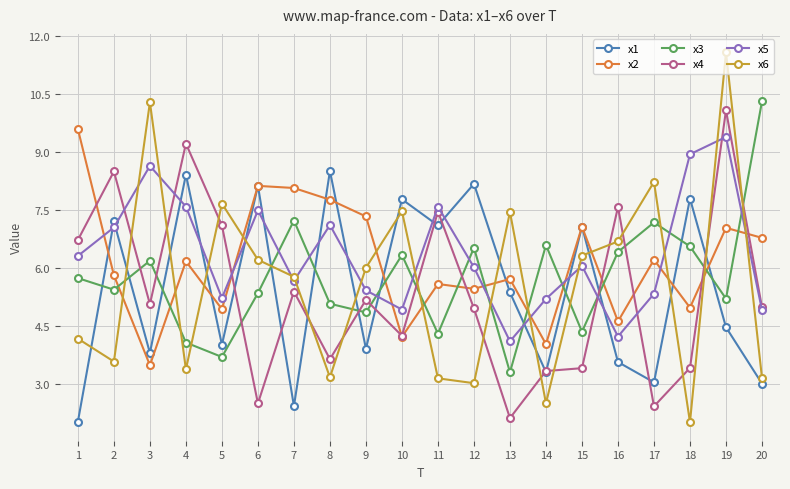

True or false: x5 and x3 cross at least once.

True